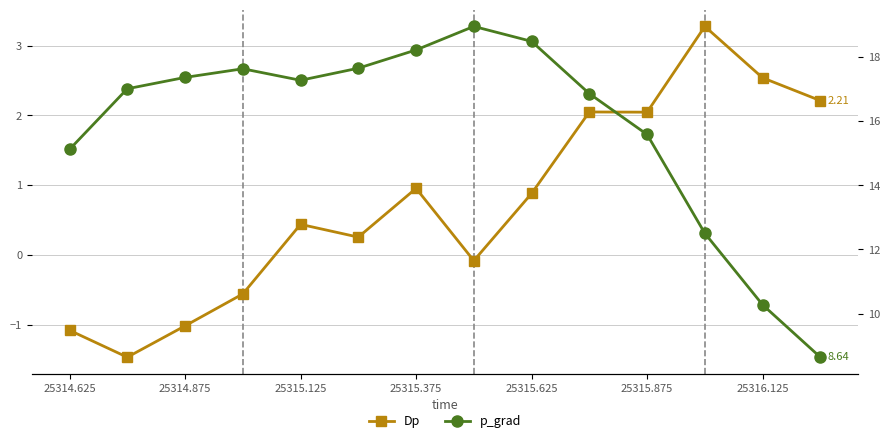

How many values in the p_grad series exceed 17?

8